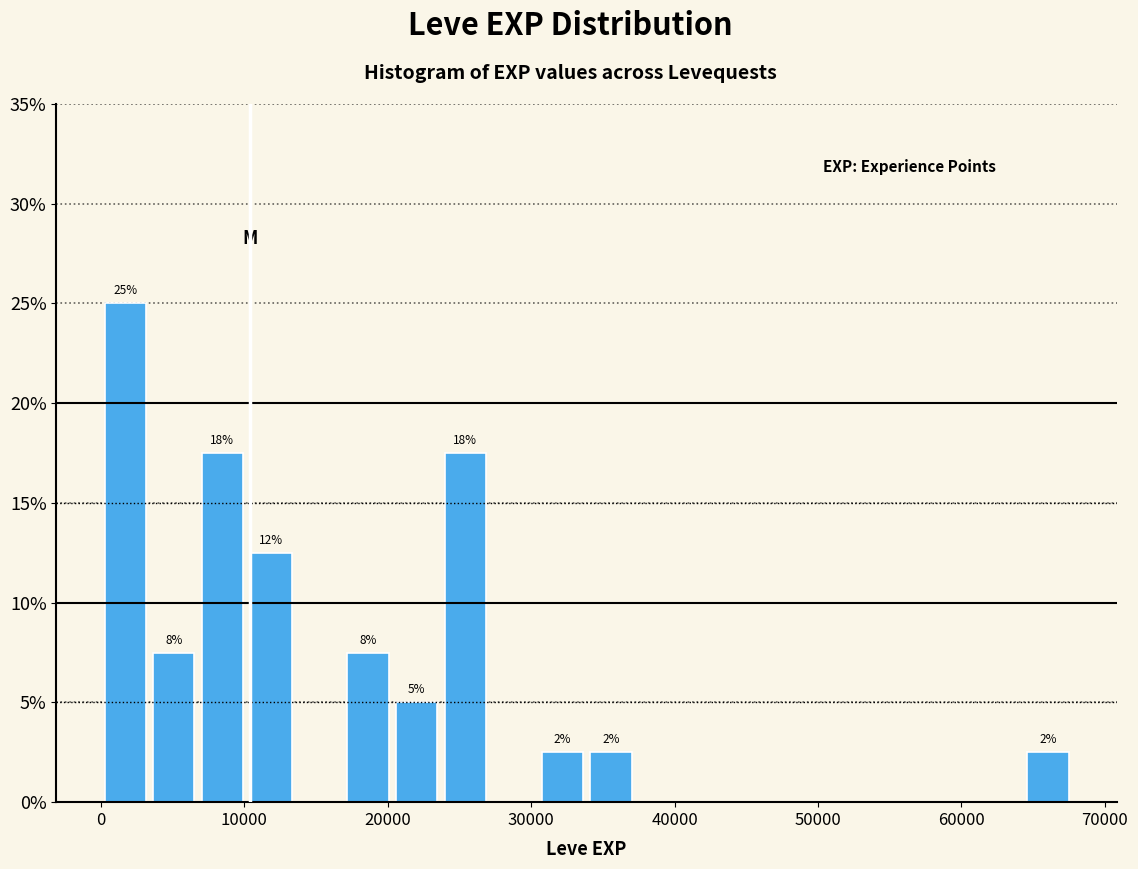

Around what value on the x-axis is the tallest bar? Give the approximate position of its centre, as read against the axis.

2000